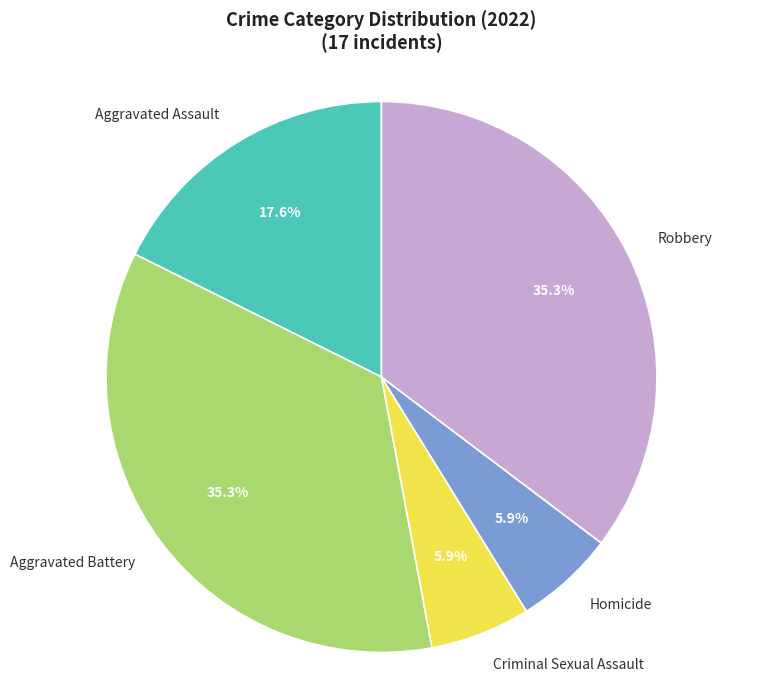

Count the number of slices in the pie.

5